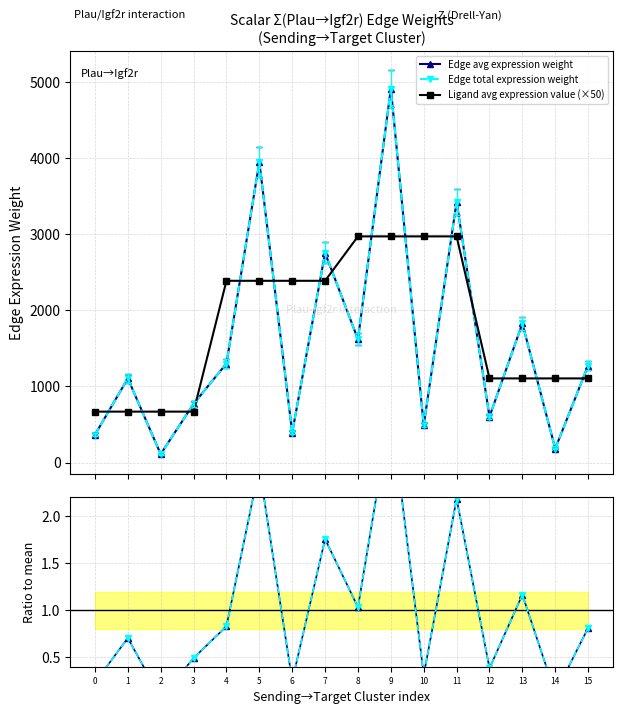

True or false: Edge total expression weight has a value of 2153.9 at 15.

False